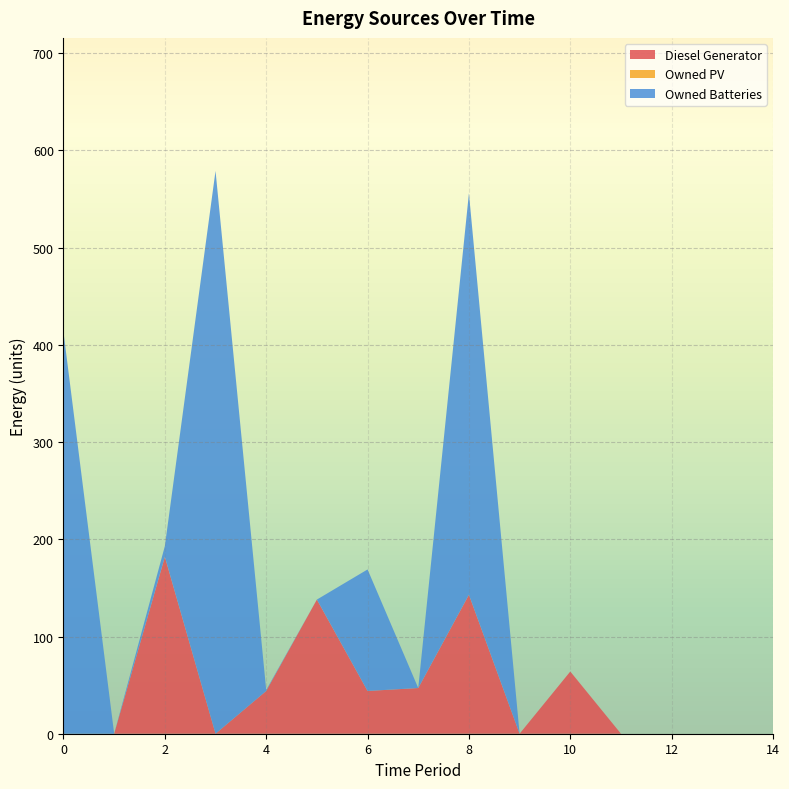

Reading left to right, transcribe all the data shown in this chart.

Diesel Generator: 0=0	1=0	2=182	3=0	4=44	5=138	6=44	7=47	8=143	9=0	10=64	11=0	12=0	13=0	14=0
Owned PV: 0=0	1=0	2=0	3=0	4=0	5=0	6=0	7=0	8=0	9=0	10=0	11=0	12=0	13=0	14=0
Owned Batteries: 0=413	1=0	2=11	3=579	4=1	5=0	6=125	7=0	8=413	9=0	10=0	11=0	12=0	13=0	14=0